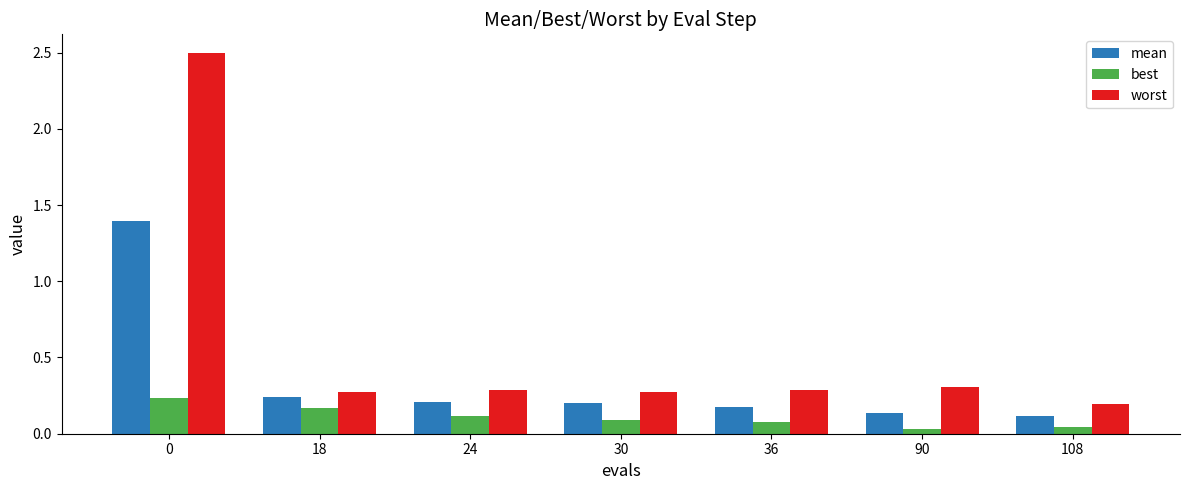

How many best values are between 0 and 1?

7